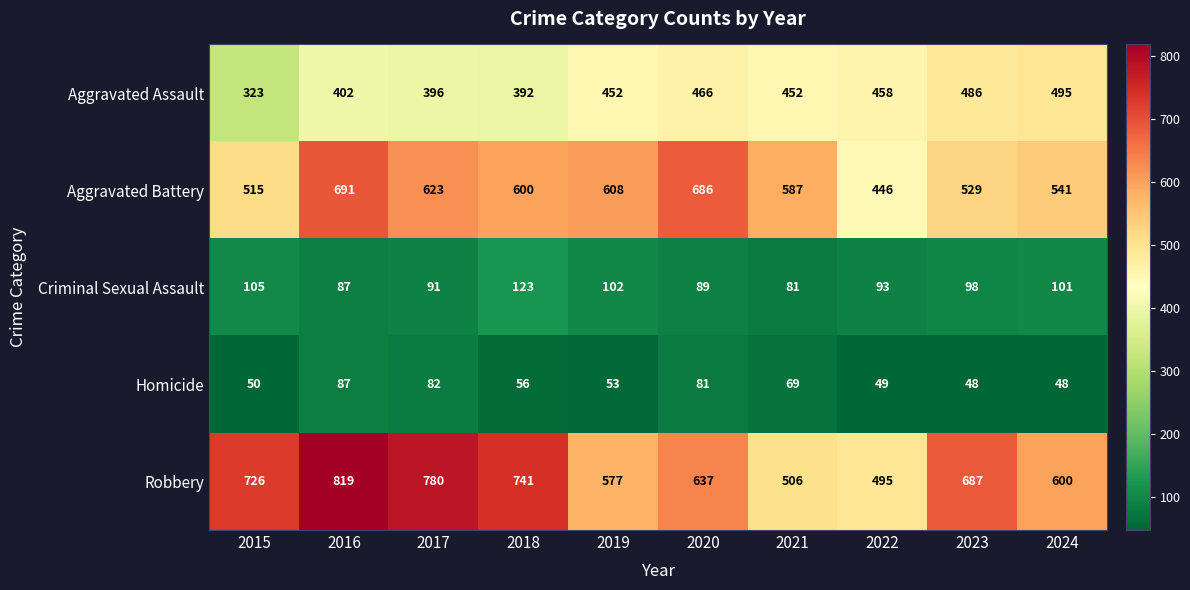

What is the maximum value for Aggravated Battery?

691